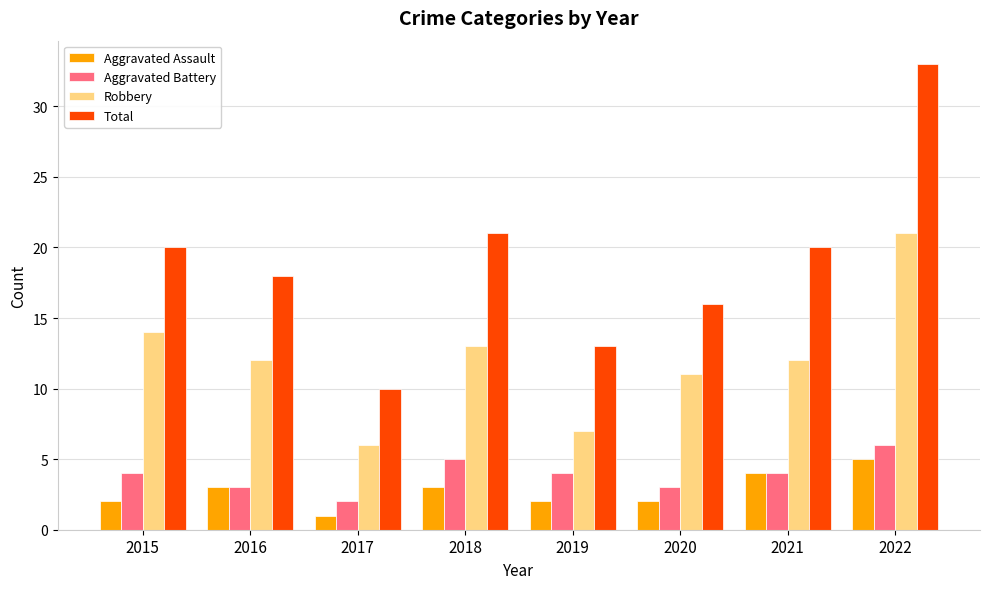

What is the value of the Robbery bar at the 2nd from the left?

12